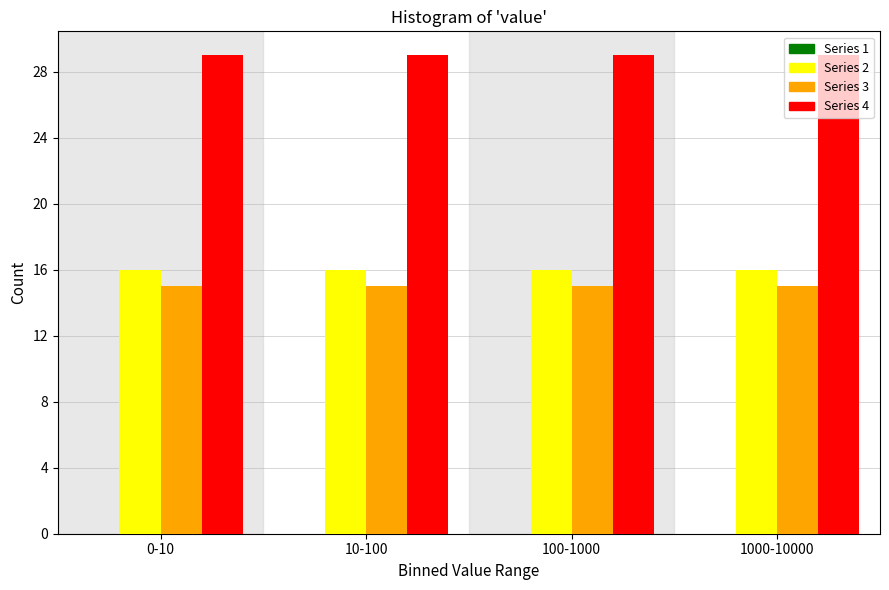

What is the difference between the highest and lowest values at 10-100?

14